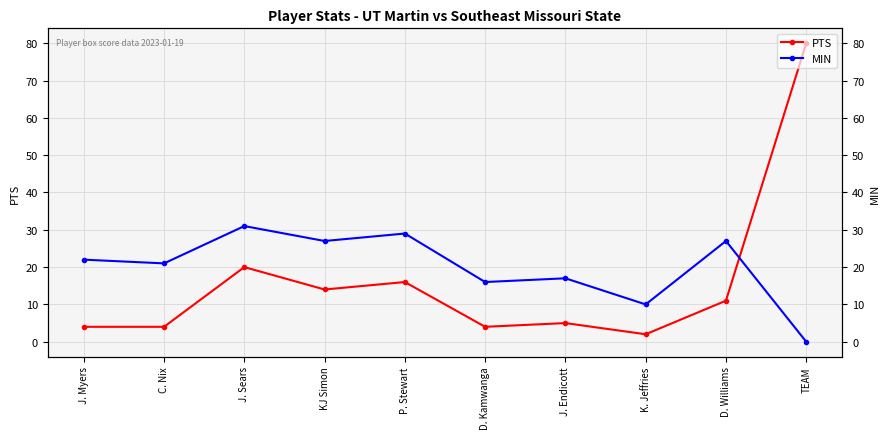

At J. Sears, list the series in order from smallest to largest.

PTS, MIN